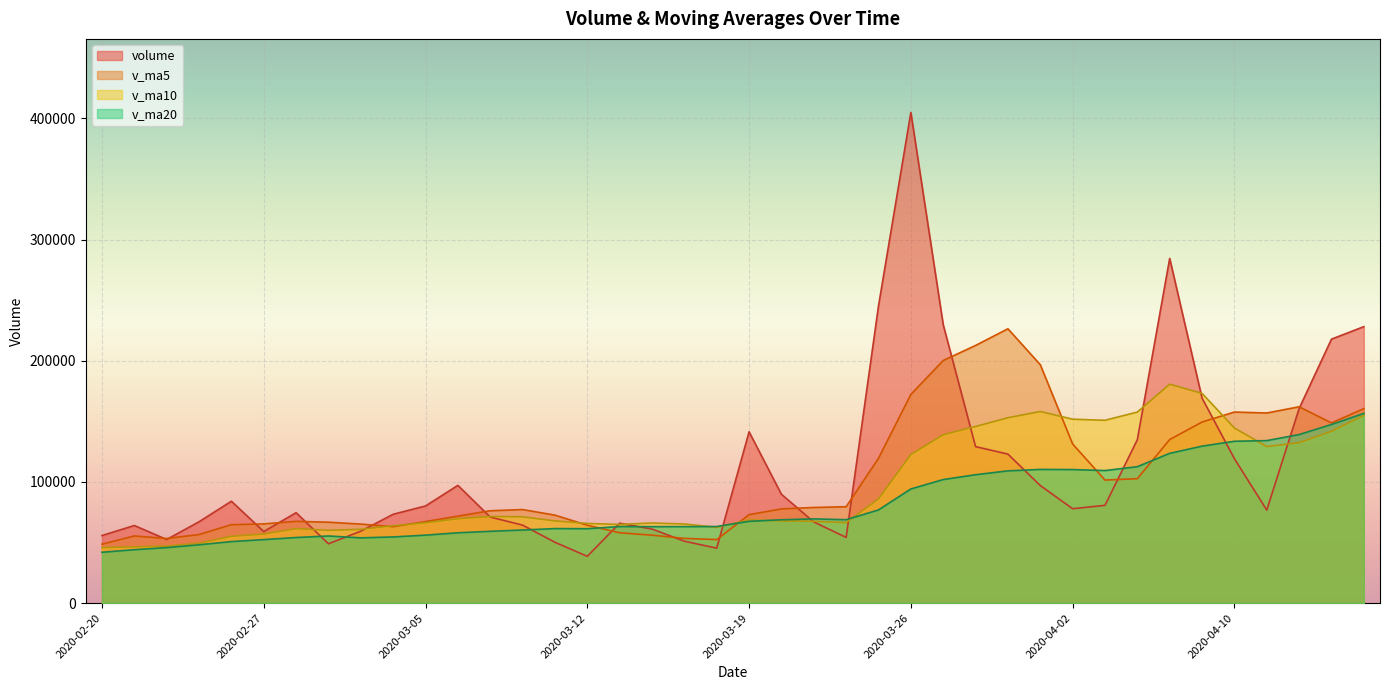

Is the value of v_ma5 at 2020-03-09 greater than the value of volume at 2020-03-10?

Yes